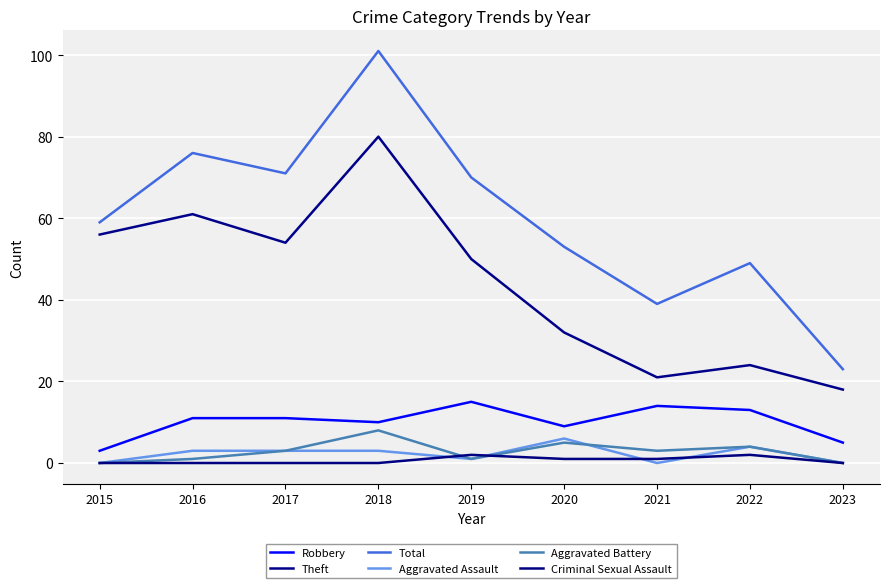

Is the value of Robbery at 2018 greater than the value of Theft at 2023?

No